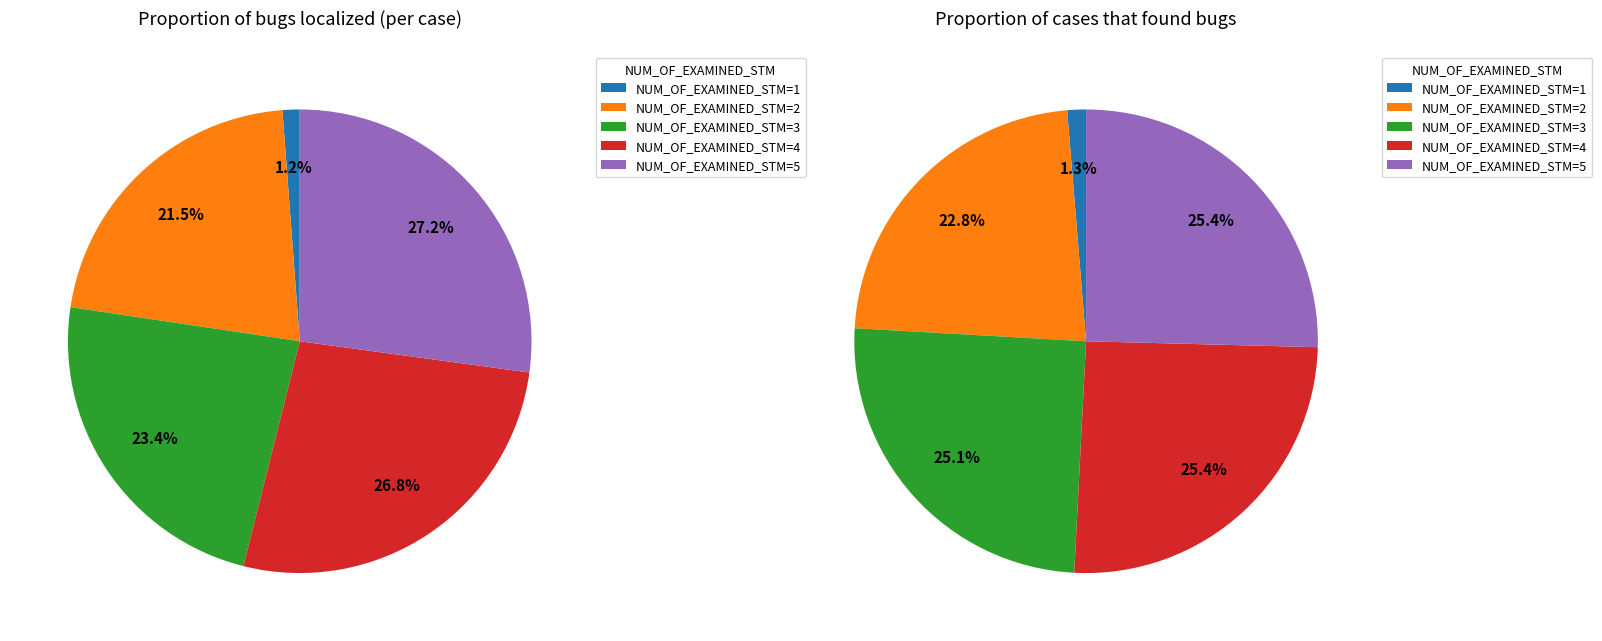

To the nearest percent, what portion does 5 represent?

25%